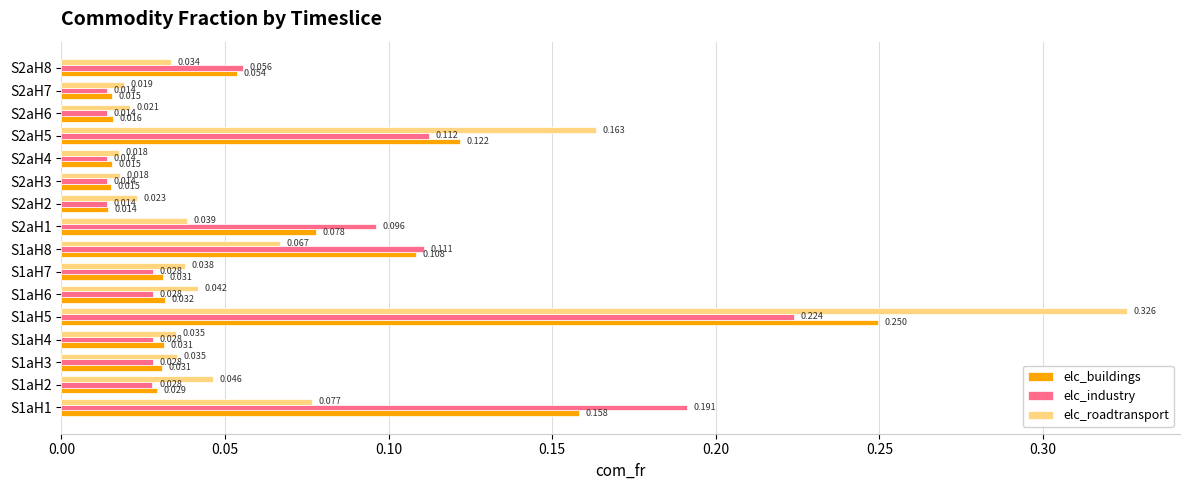

Between S1aH7 and S2aH6, which series saw the biggest shift?

elc_roadtransport